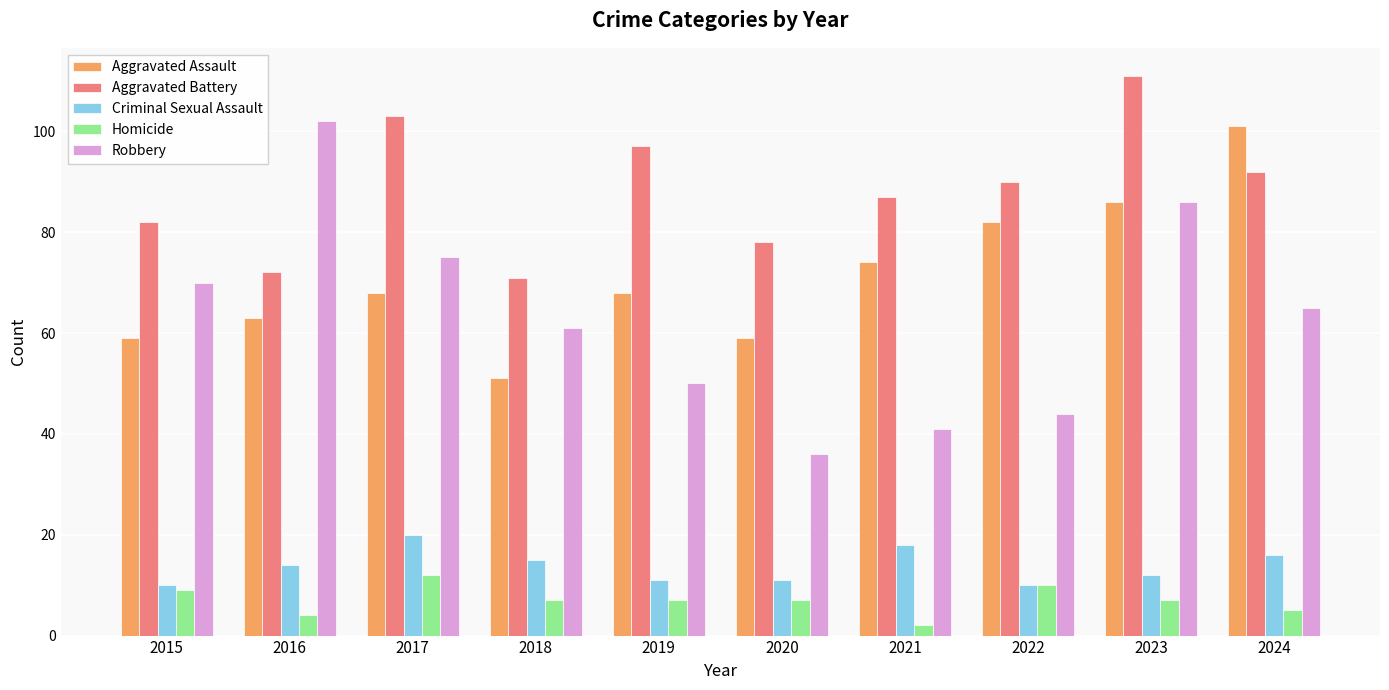

What is the spread (max minus min) of values at 2021?

85